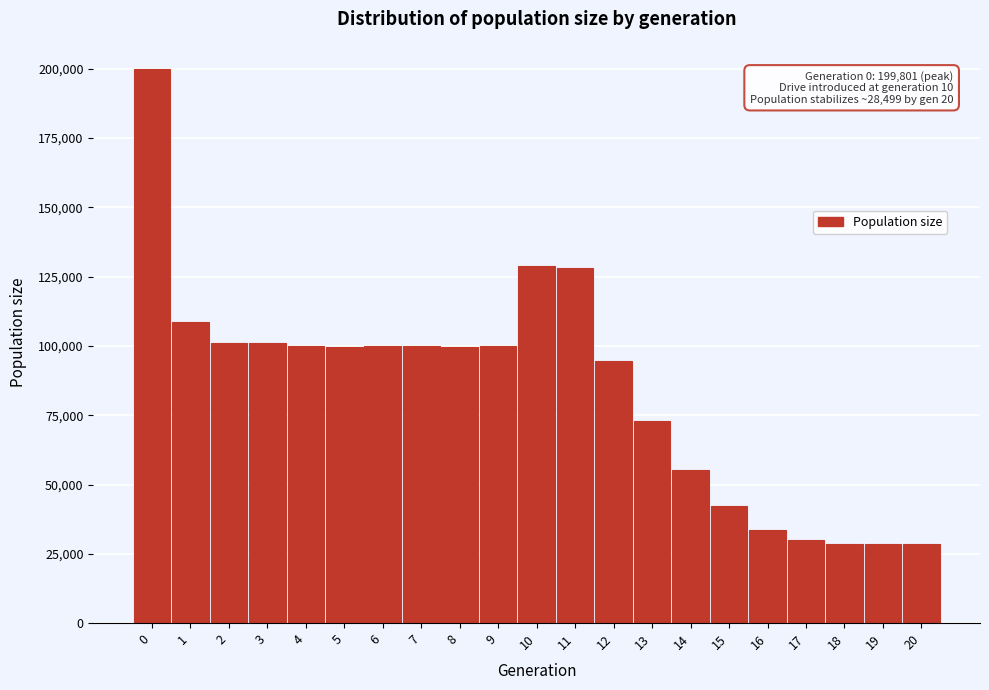

What is the value of the 15th bar from the left?

55201